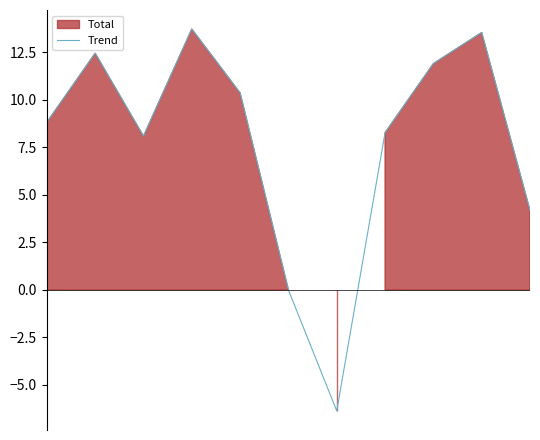

How many values are below zero?

1